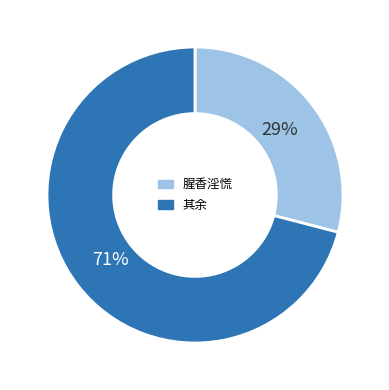

To the nearest percent, what percentage of the pie is 腥香淫慌?

29%